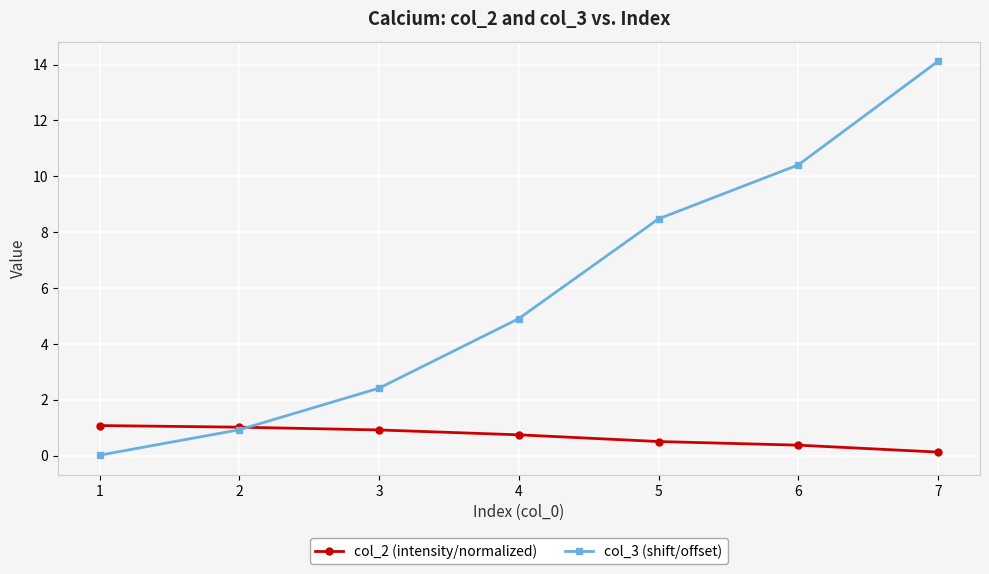

What is the value of the col_3 (shift/offset) point at the 4th from the left?

4.9